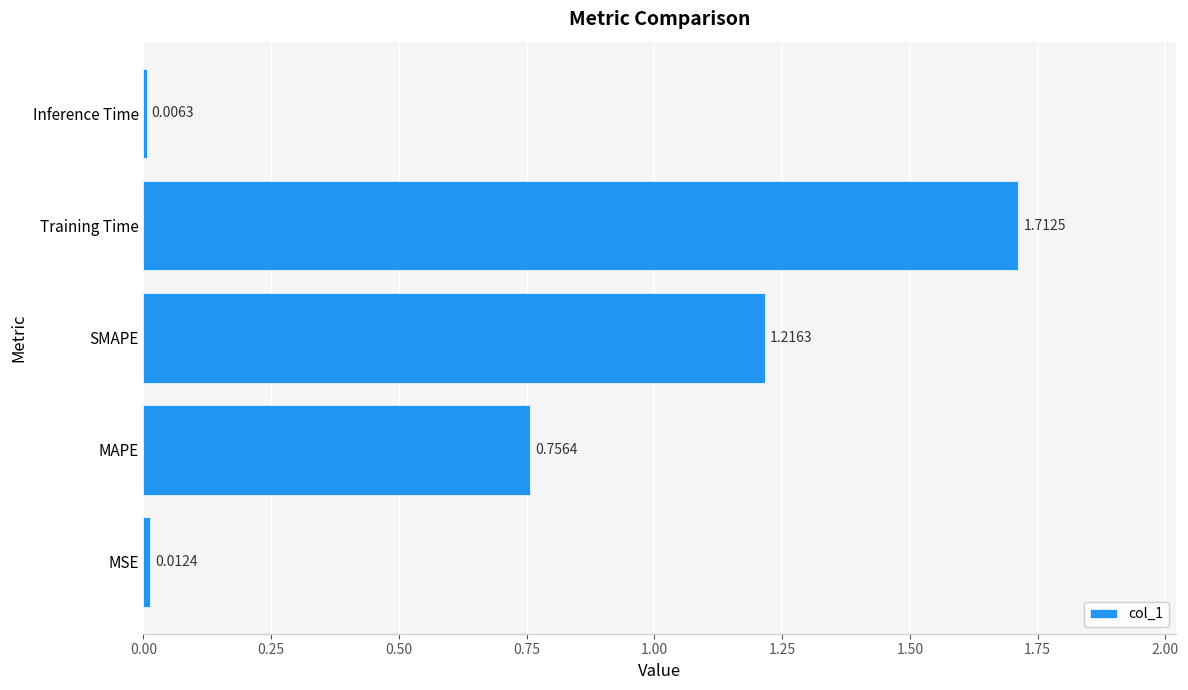

What is the average value?

0.7